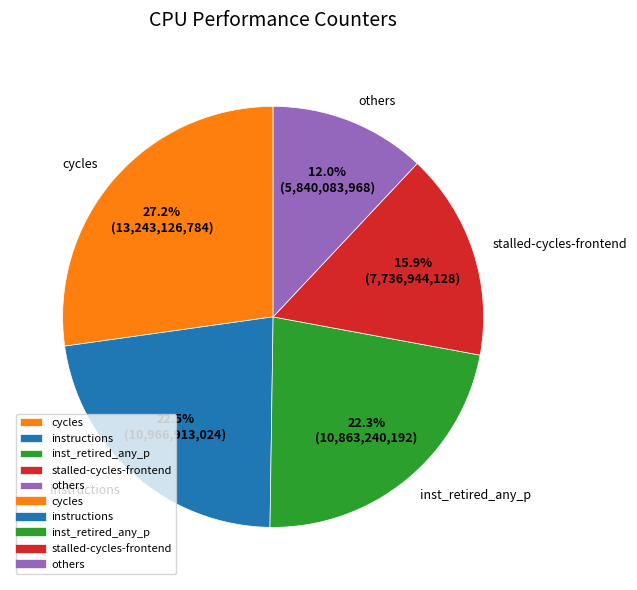

What is the largest slice in the pie chart?

cycles